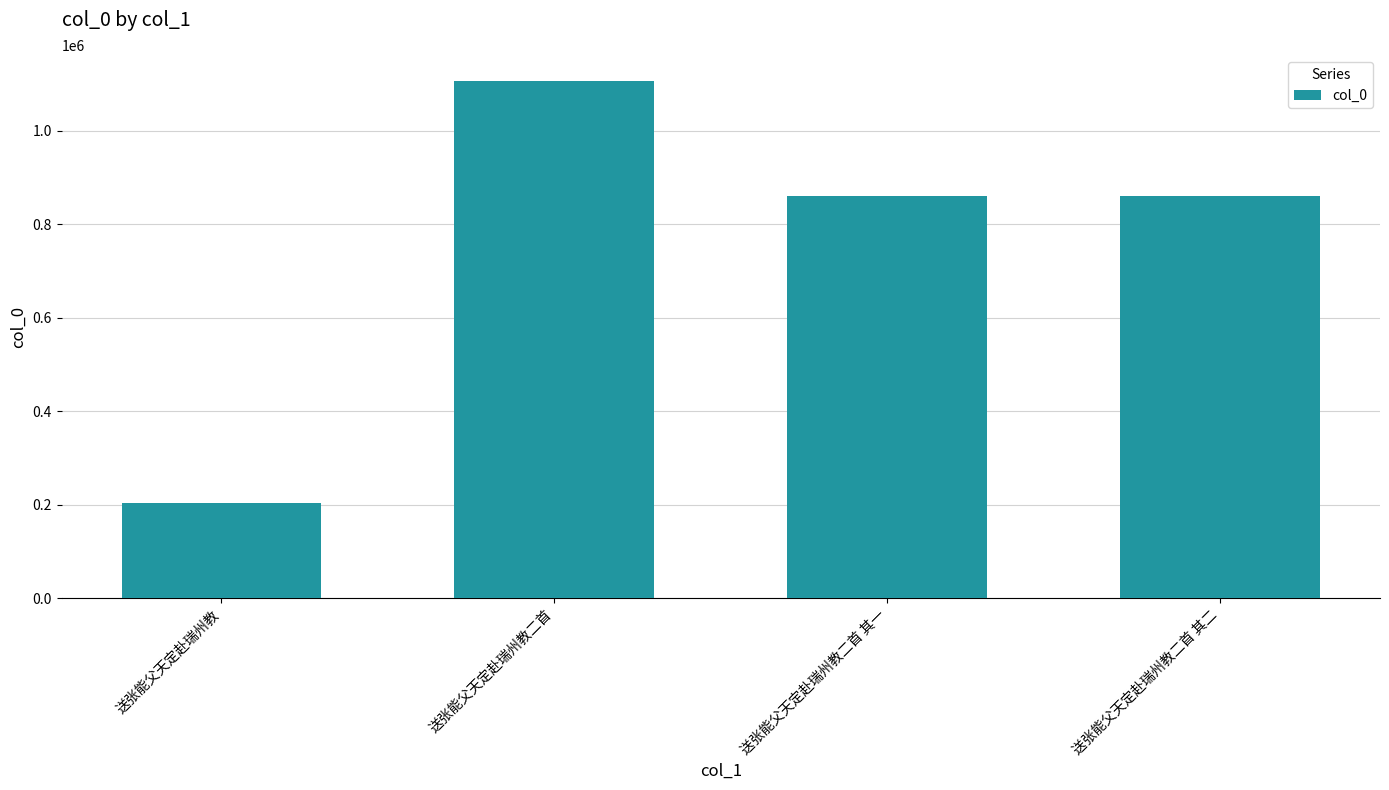

What is the label of the 2nd bar from the left?

送张能父天定赴瑞州教二首